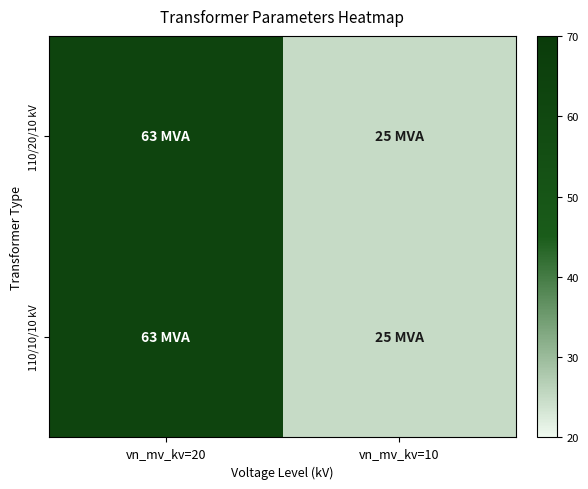

Reading right to left, list all the values displayed in this chart.

110/20/10 kV: vn_mv_kv=10=25	vn_mv_kv=20=63
110/10/10 kV: vn_mv_kv=10=25	vn_mv_kv=20=63